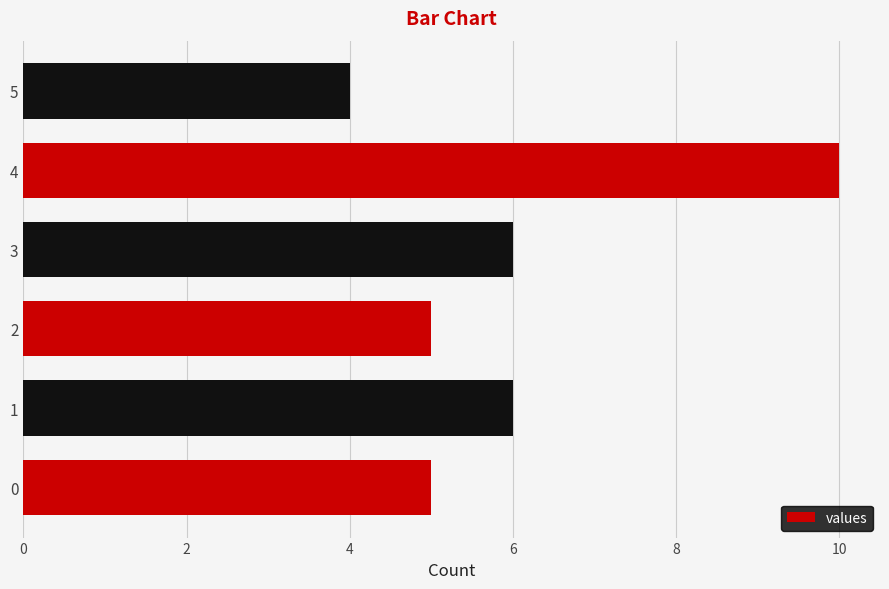

What is the change in value from 1 to 4?

+4